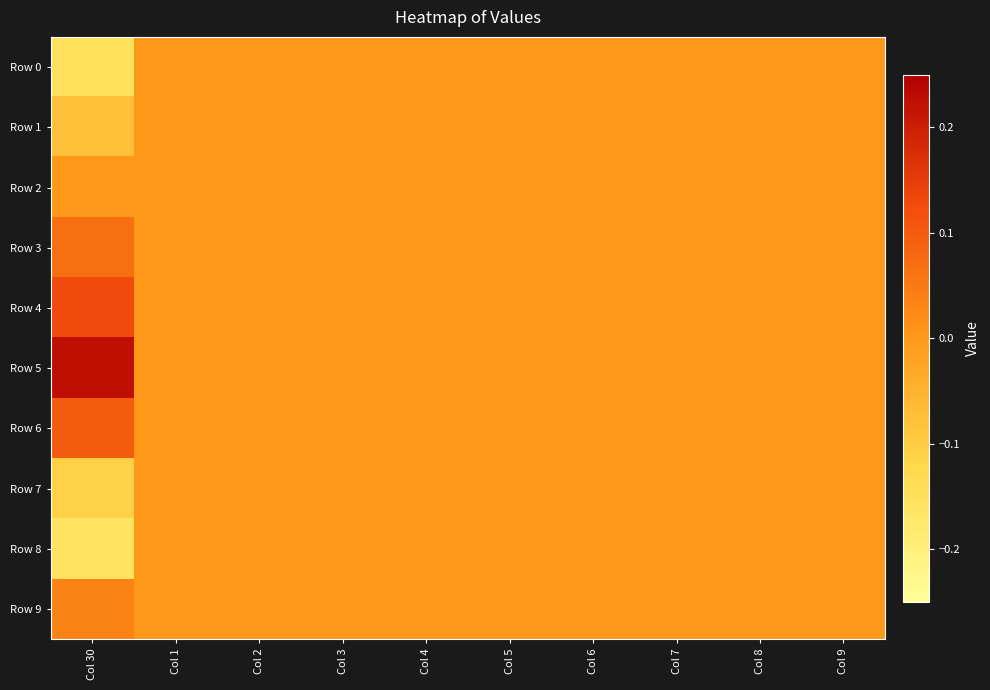

At how many categories does at least one series exceed 0?

1